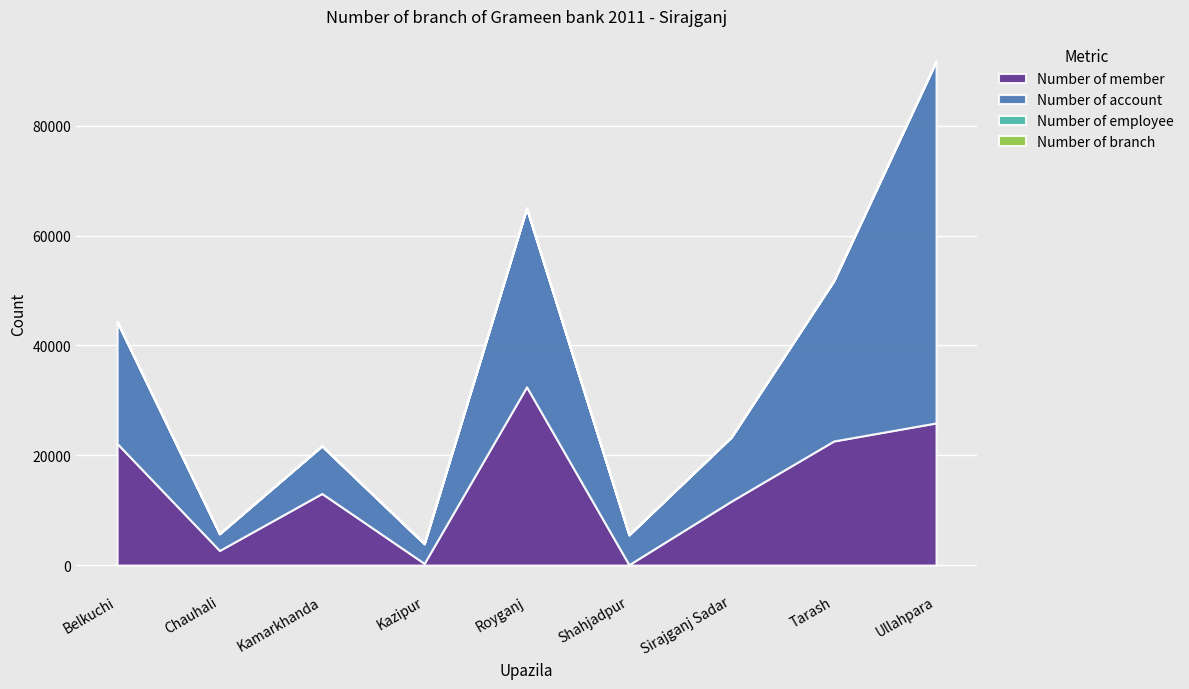

True or false: Number of member and Number of branch intersect in this chart.

False